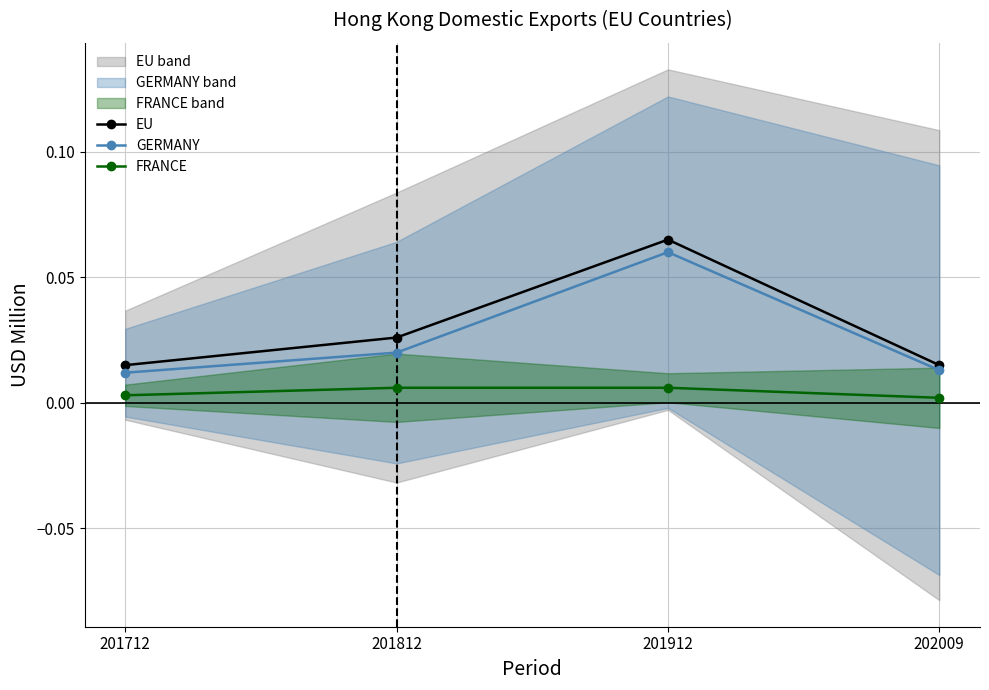

Which category has the highest value in the FRANCE series?

201812